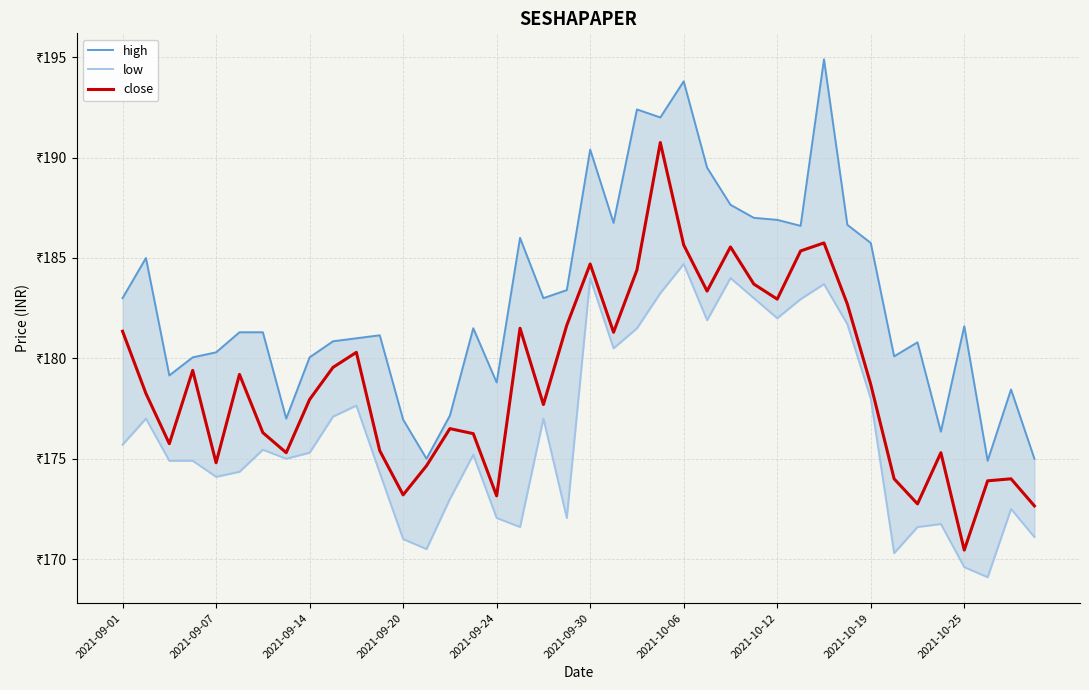

Rank the series at 21 from highest to lowest value.

high, close, low